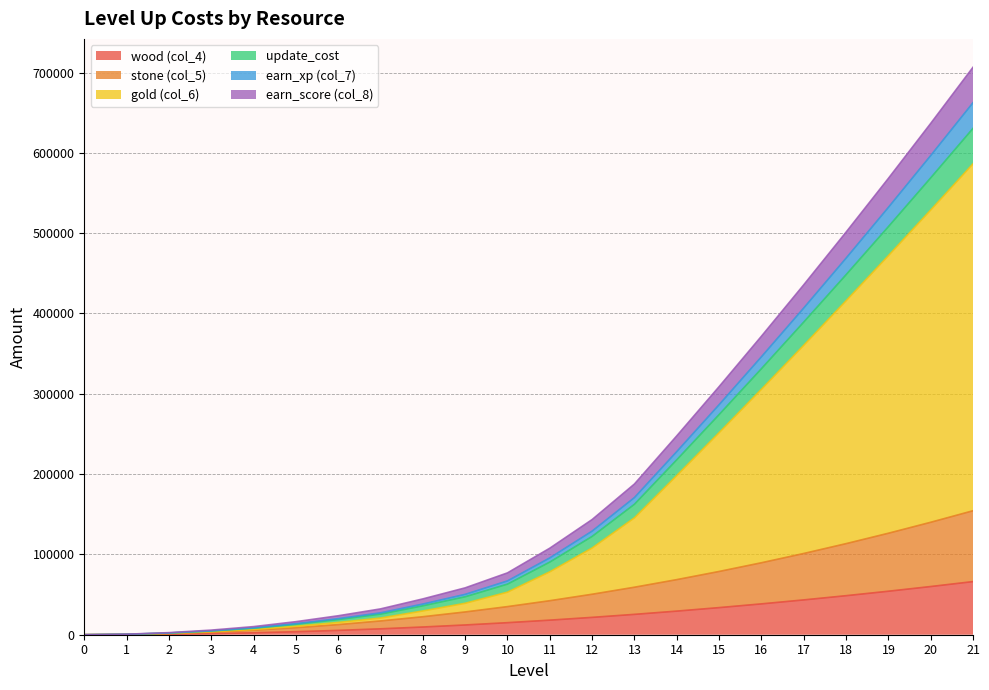

What is the total value across all series at 4?

41200